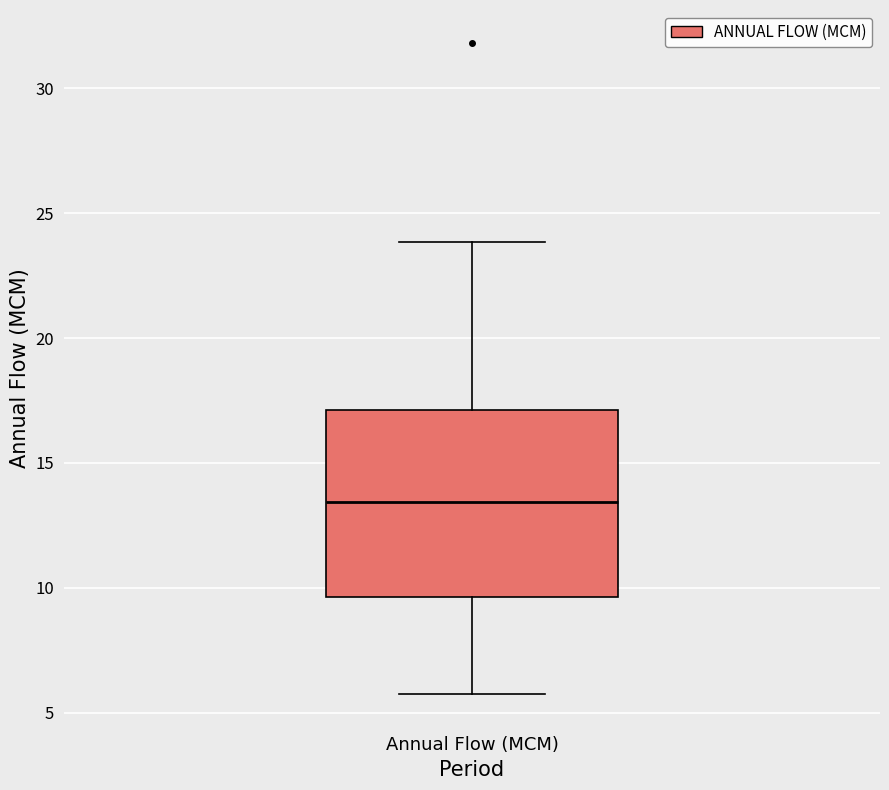

Where is the lower edge of the box for Annual Flow (MCM) on the y-axis? The values are not printed on the chart, so give them approximately, as read against the axis.

9.5